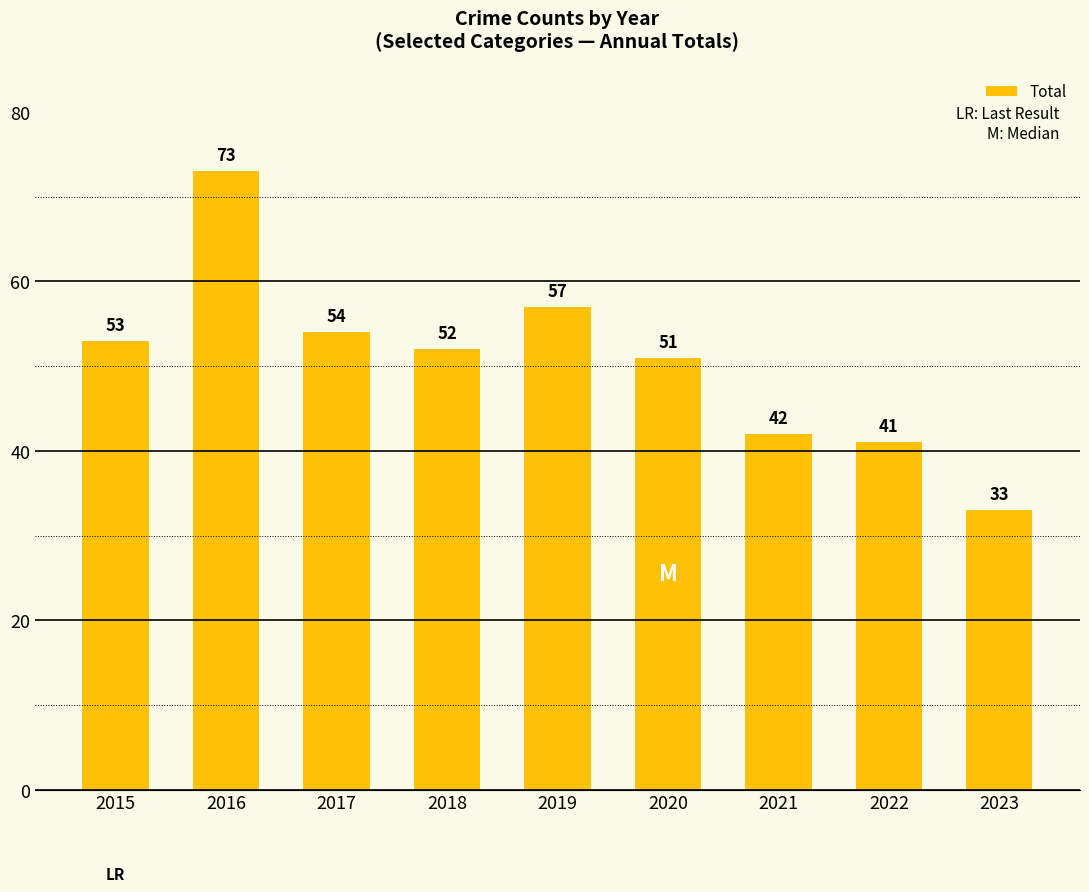

What is the value of the 9th bar from the left?

33